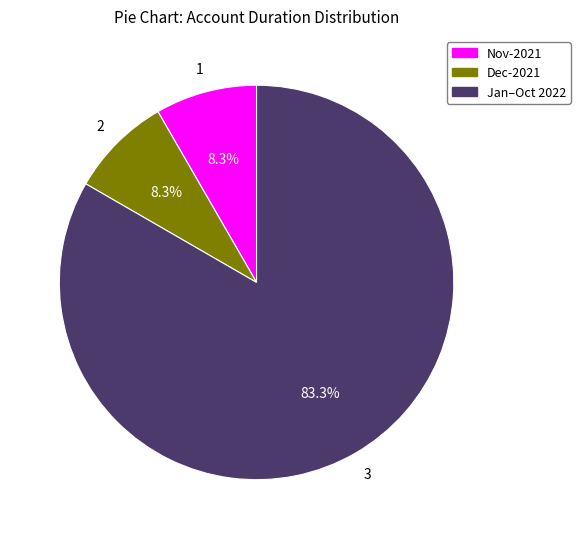

Is there a majority slice in this chart?

Yes